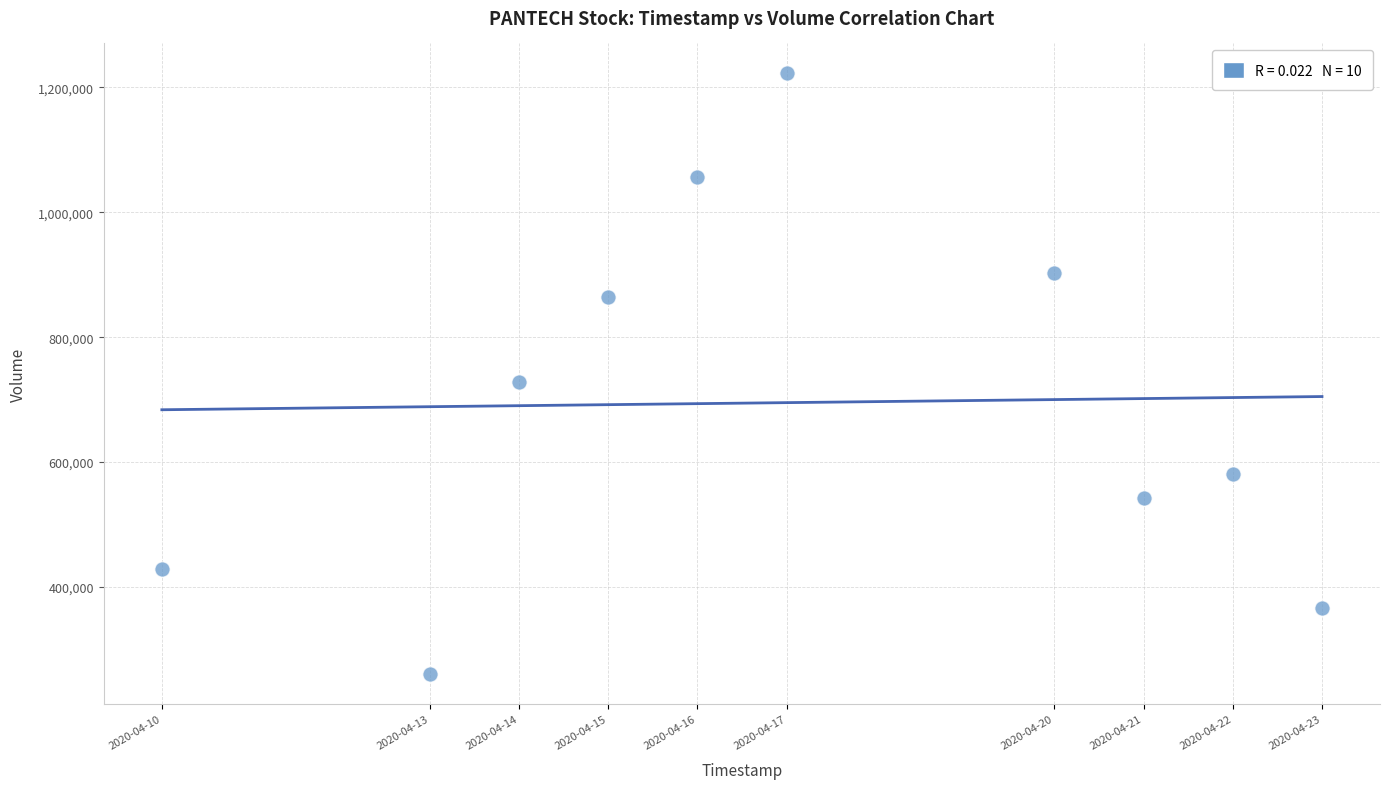

What is the range of X values (max minus min)?

1123200